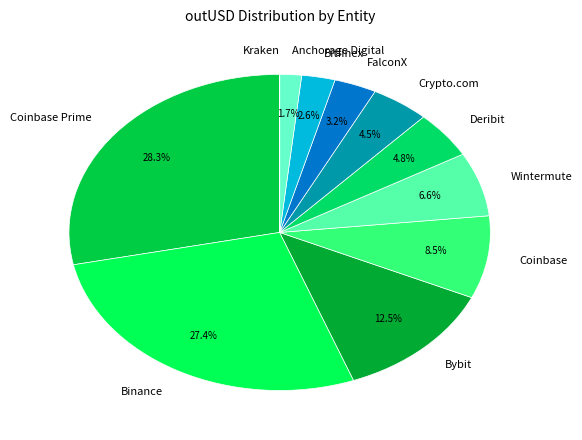

Is it true that Wintermute is 7% of the pie?

True